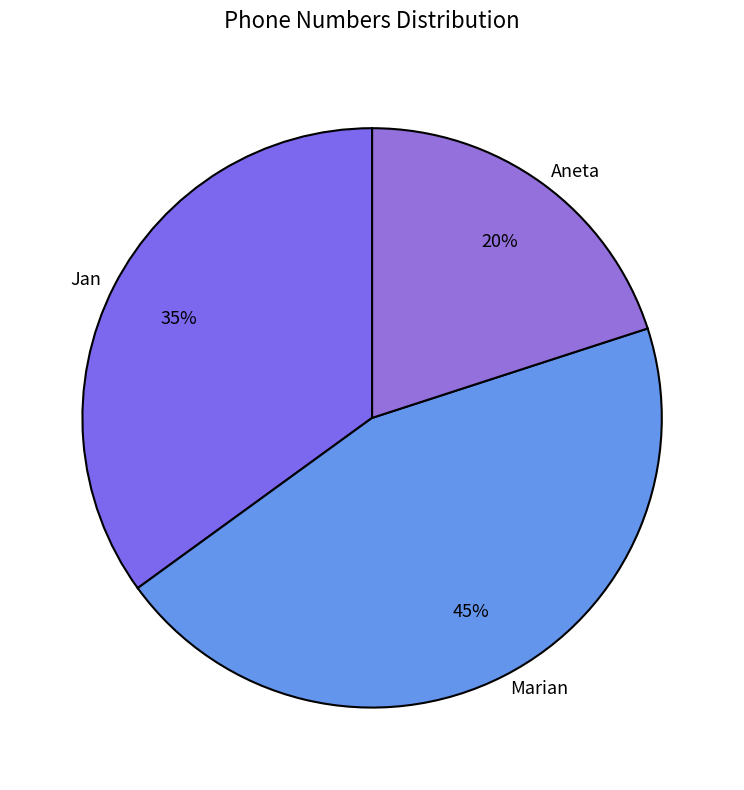

True or false: Marian accounts for 45% of the total.

True